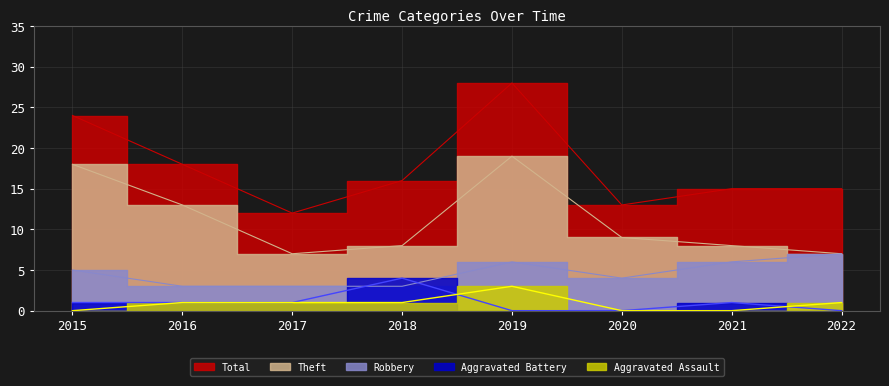

True or false: Total and Aggravated Battery intersect in this chart.

False